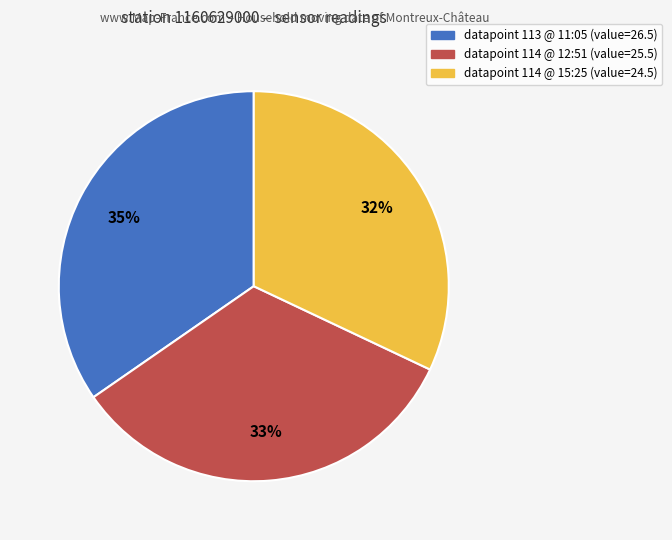

Is there any slice that represents more than half of the pie?

No